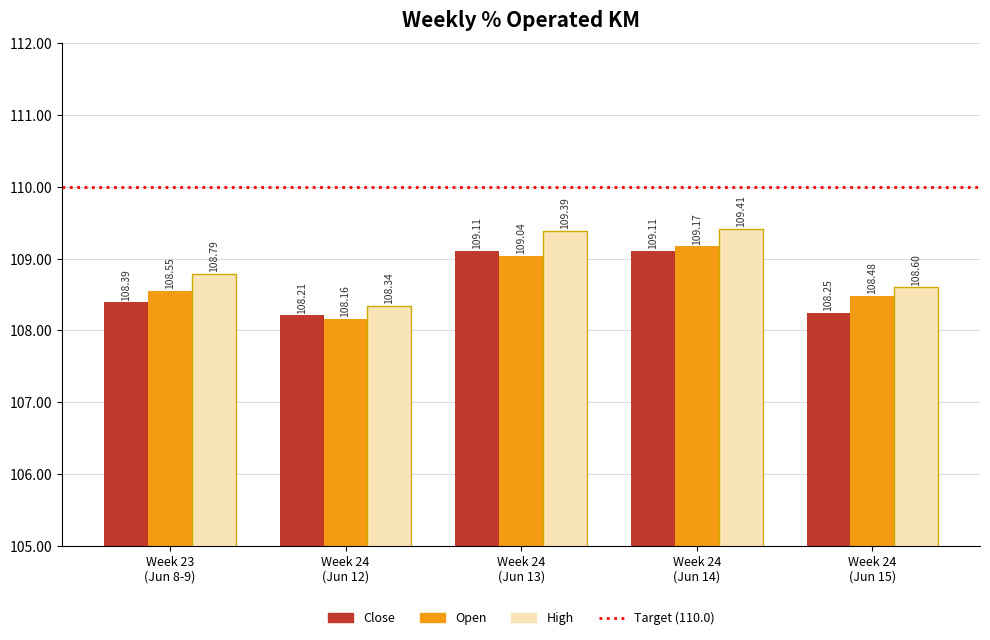

Which series has the largest total across all categories?

High